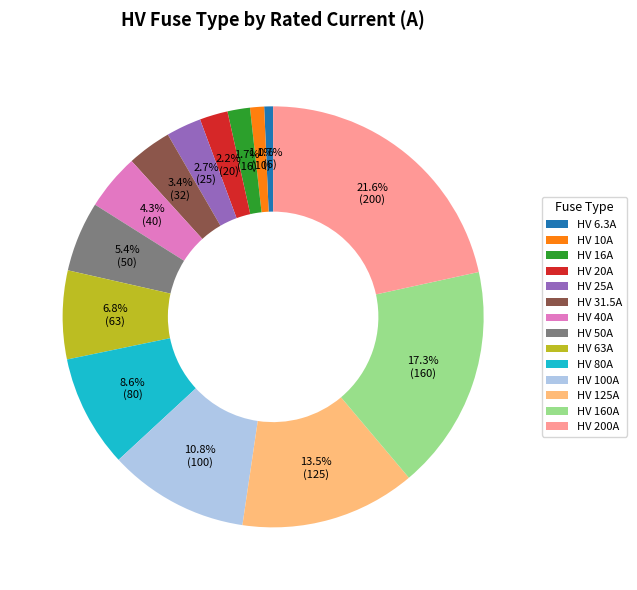

Between HV 50A and HV 100A, which is larger?

HV 100A